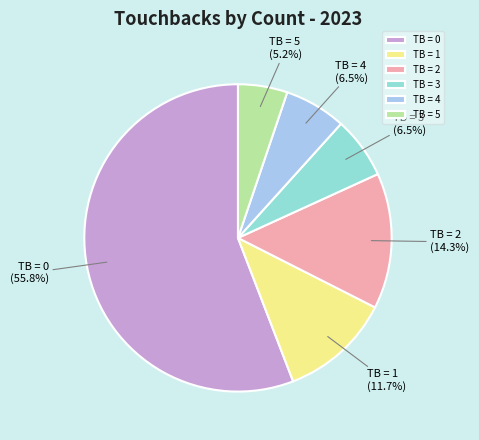

Count the number of slices in the pie.

6